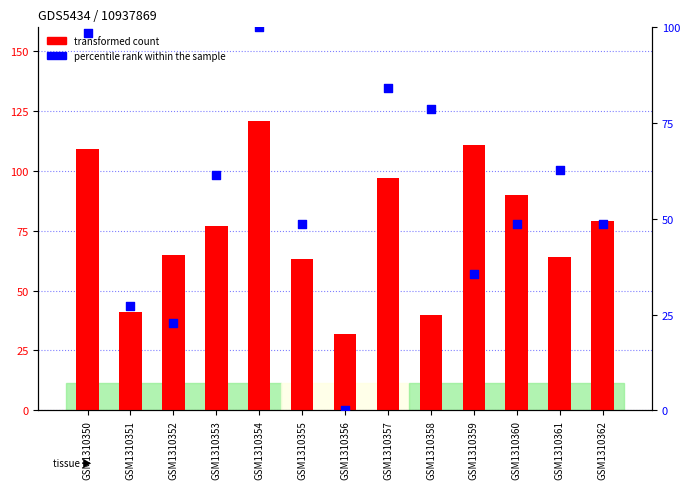

At which category is the sum across all series the highest?

GSM1310354